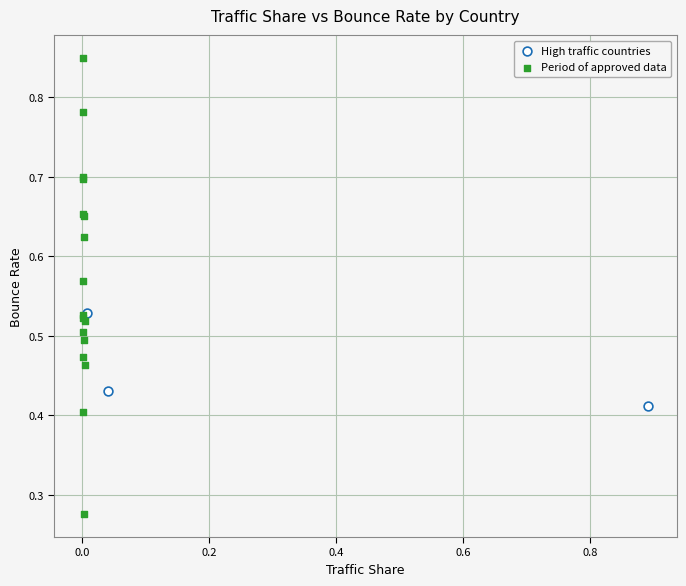

Which series reaches the maximum Y coordinate?

Period of approved data